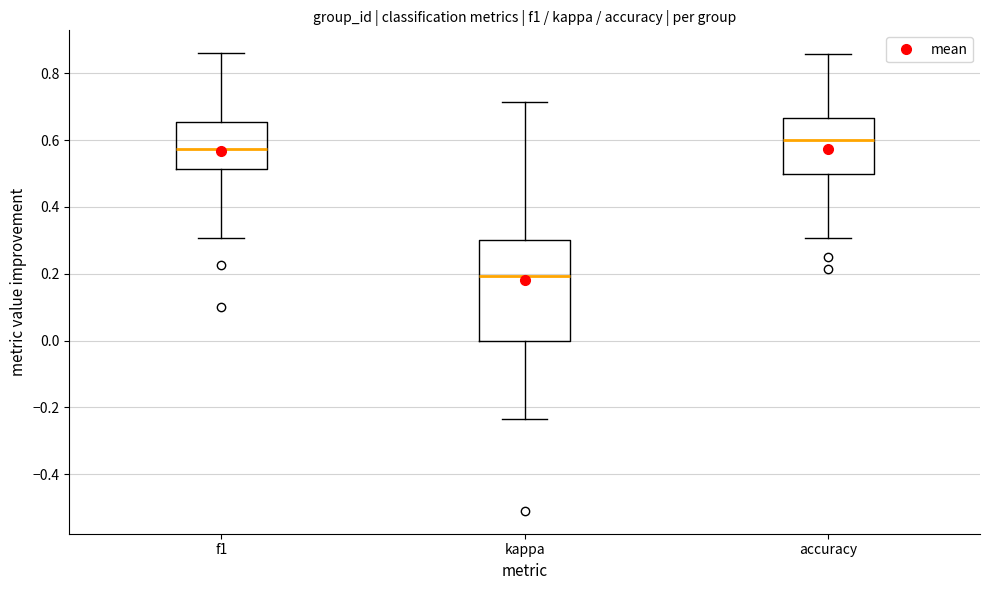

Which box's median line is the highest?

accuracy